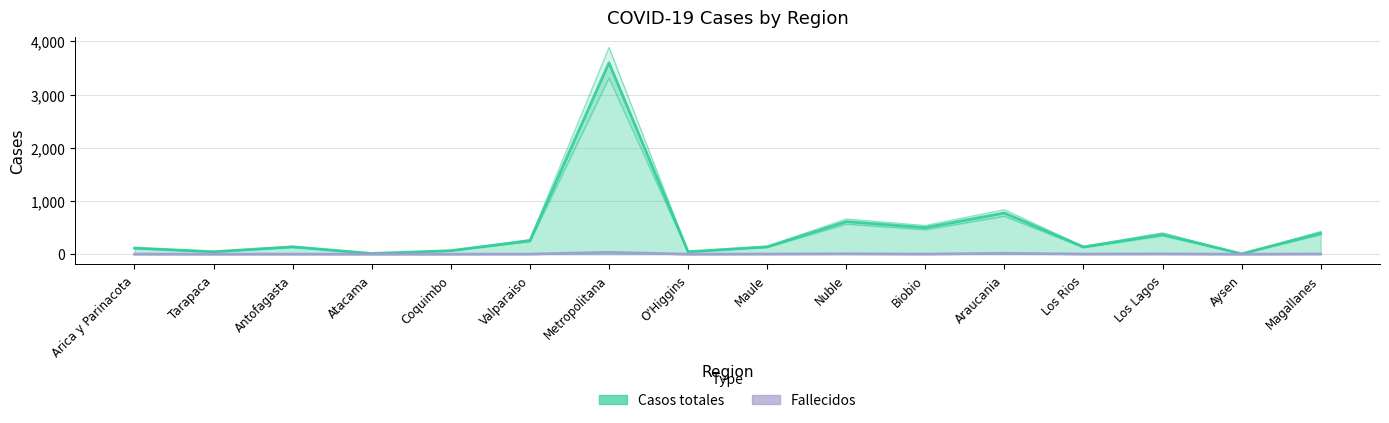

Between Arica y Parinacota and Maule, which is larger?

Maule